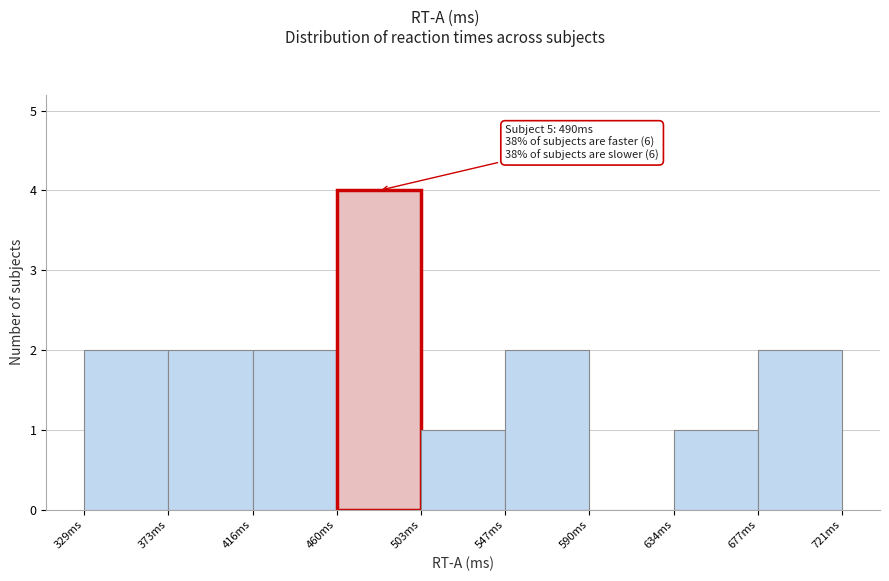

Which range on the x-axis has the tallest bar?

460 to 505